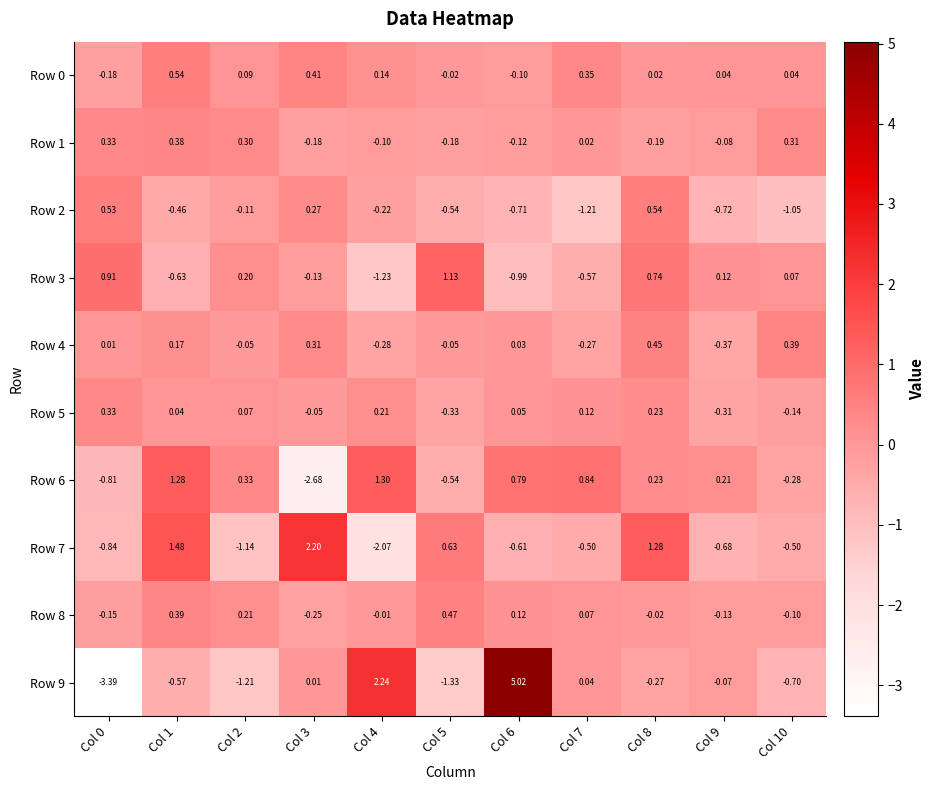

Which series changed the most between Col 3 and Col 7?

Row 6